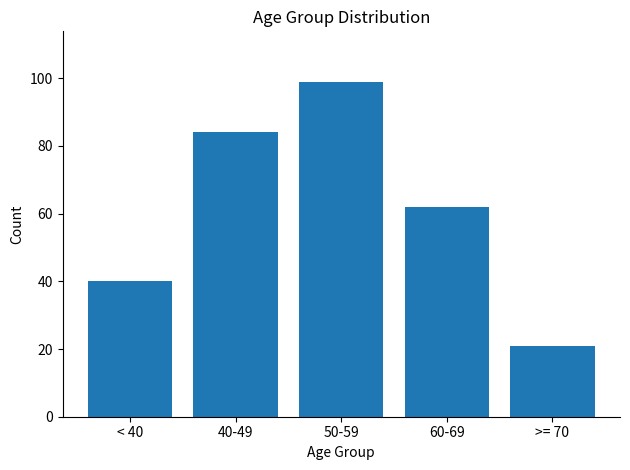

Reading left to right, transcribe all the data shown in this chart.

< 40=40	40-49=84	50-59=99	60-69=62	>= 70=21